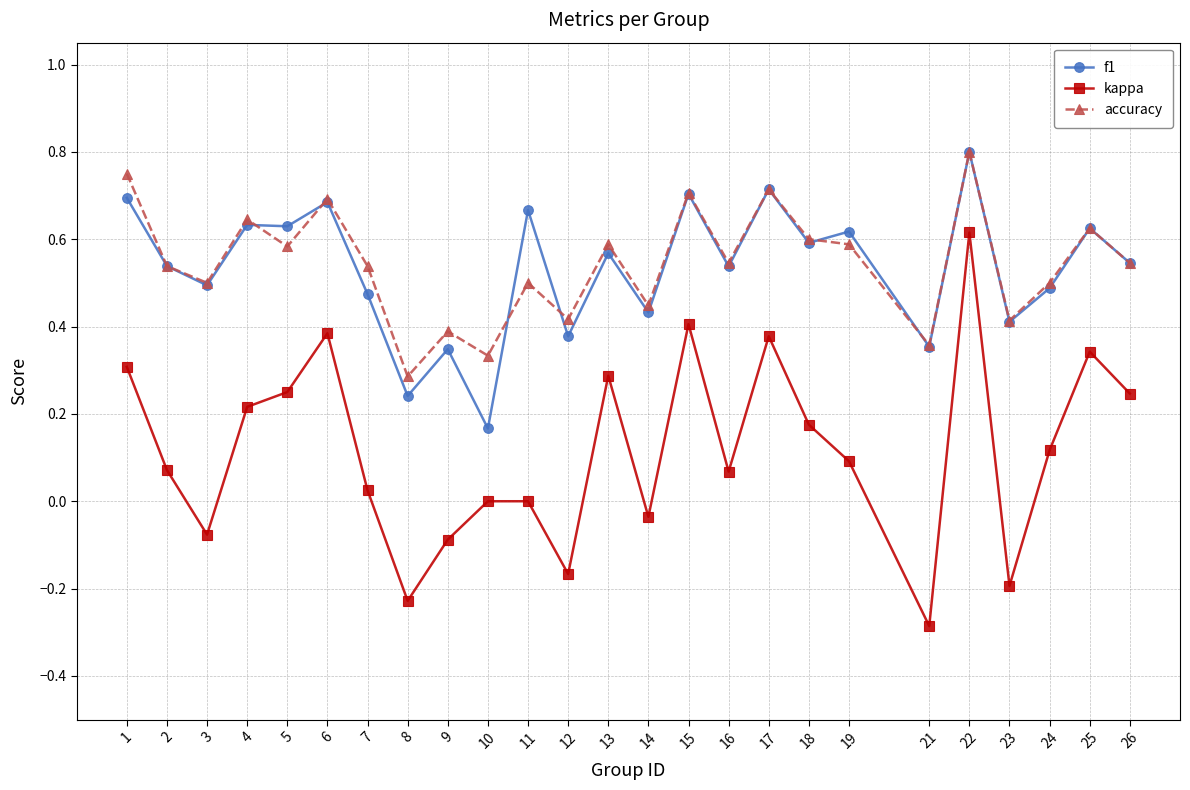

Which category has the highest value across all series?

22